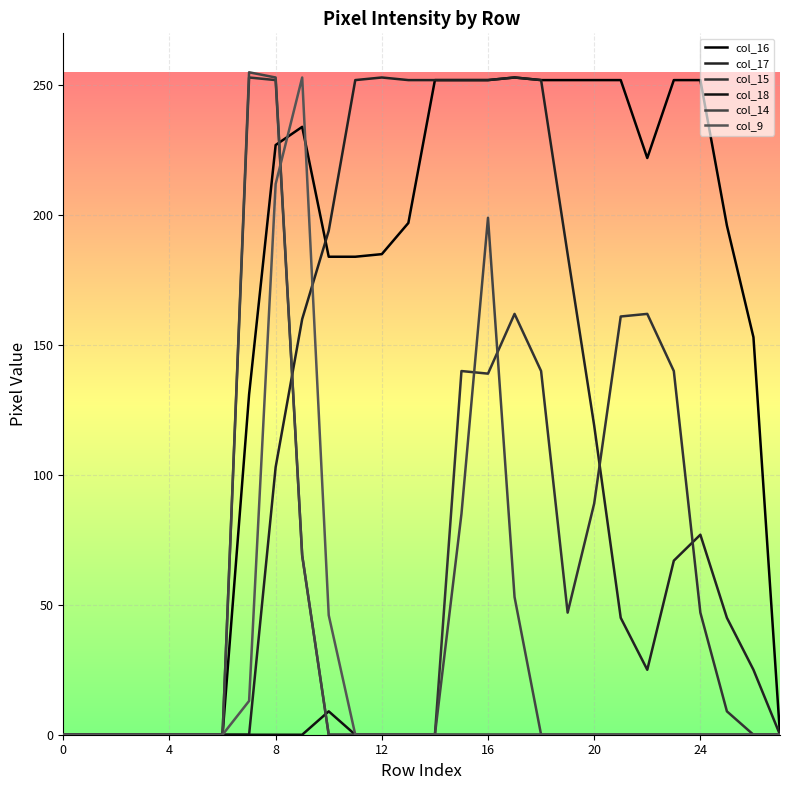

At how many categories does at least one series exceed 186?

19